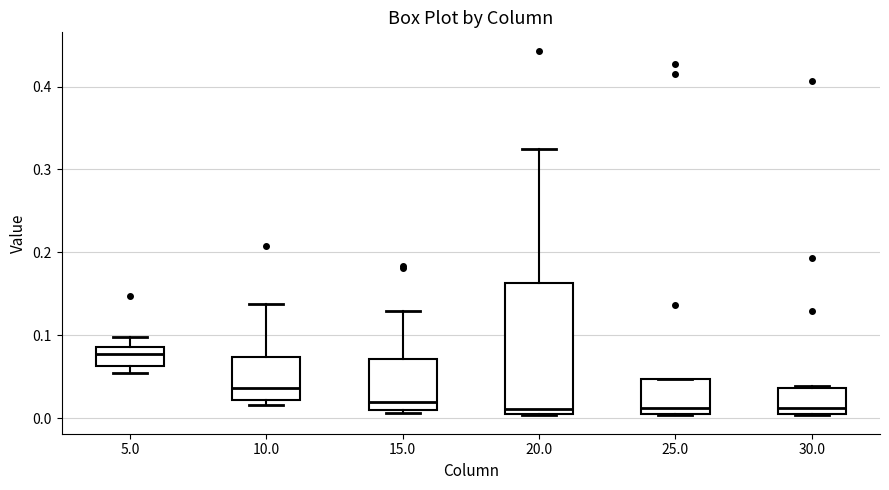

Reading left to right, transcribe this box plot: for each box, give where its median line is, the range the box spans, and where its two whiskers end, as read against the y-axis. The values are not printed on the chart, so give them approximately, as read against the axis.

5.0: median 0.08, box 0.06 to 0.09, whiskers 0.05 to 0.10
10.0: median 0.04, box 0.02 to 0.07, whiskers 0.02 (just below the box's lower edge) to 0.14
15.0: median 0.02, box 0.01 to 0.07, whiskers 0.01 (just below the box's lower edge) to 0.13
20.0: median 0.01 (just above the box's lower edge), box 0.01 to 0.16, whiskers 0.00 to 0.33
25.0: median 0.01, box 0.00 to 0.05, whiskers 0.00 to 0.05
30.0: median 0.01, box 0.00 to 0.04, whiskers 0.00 to 0.04